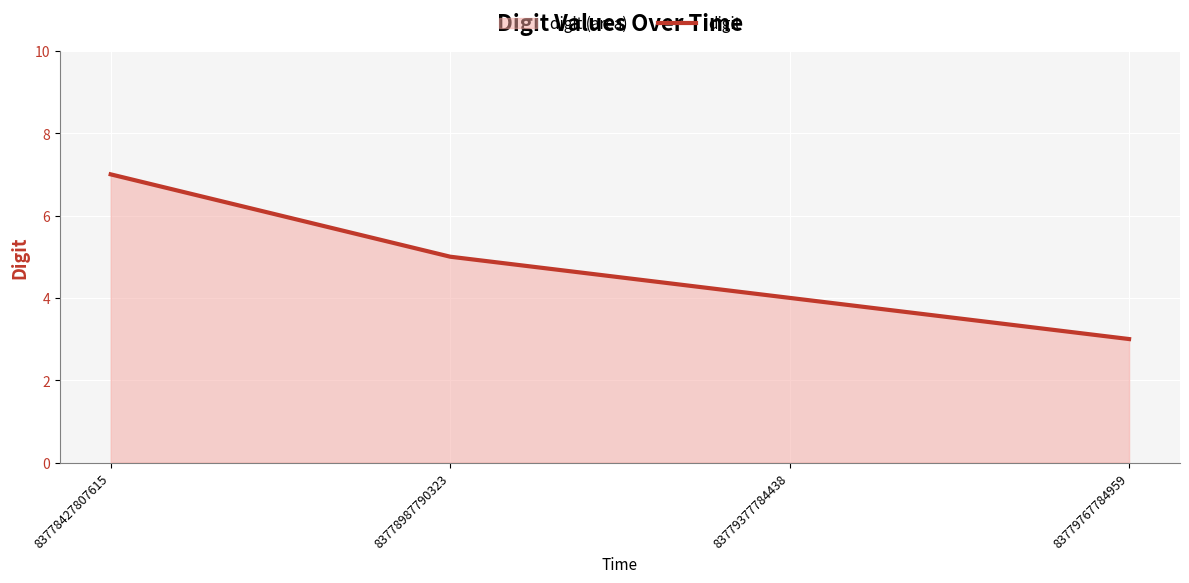

Reading right to left, what are all the values shown in this chart?

83779767784959=3	83779377784438=4	83778987790323=5	83778427807615=7